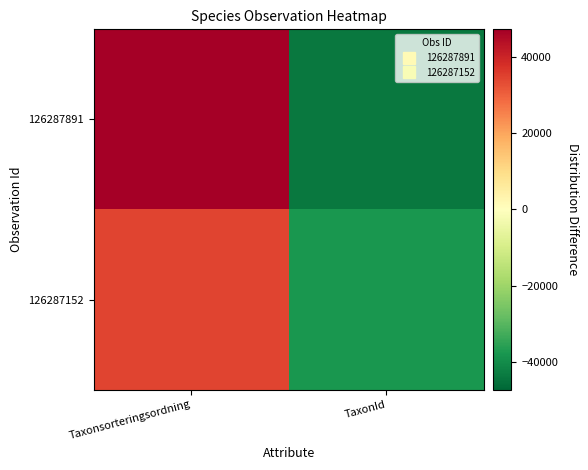

Which label corresponds to the smallest value in the chart?

TaxonId